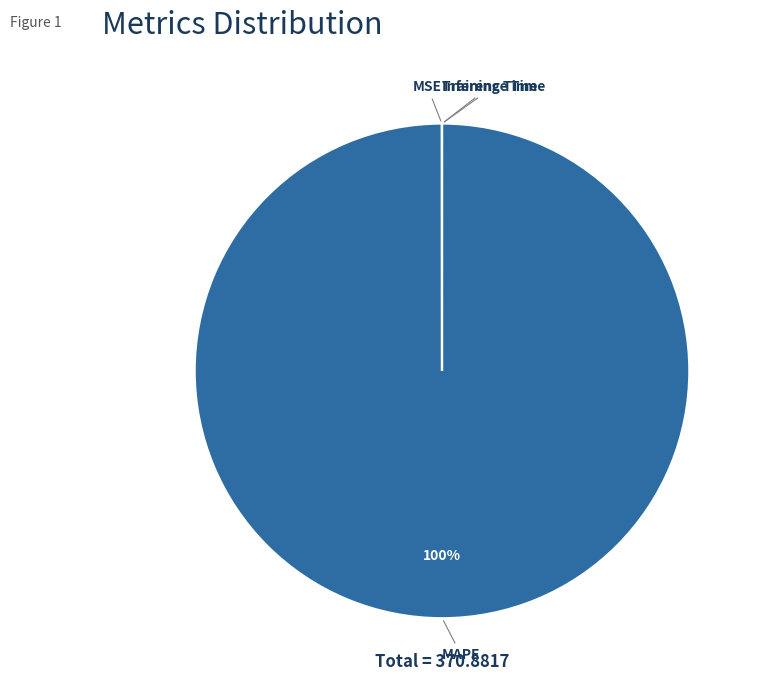

To the nearest percent, what is the average slice percentage?

25%